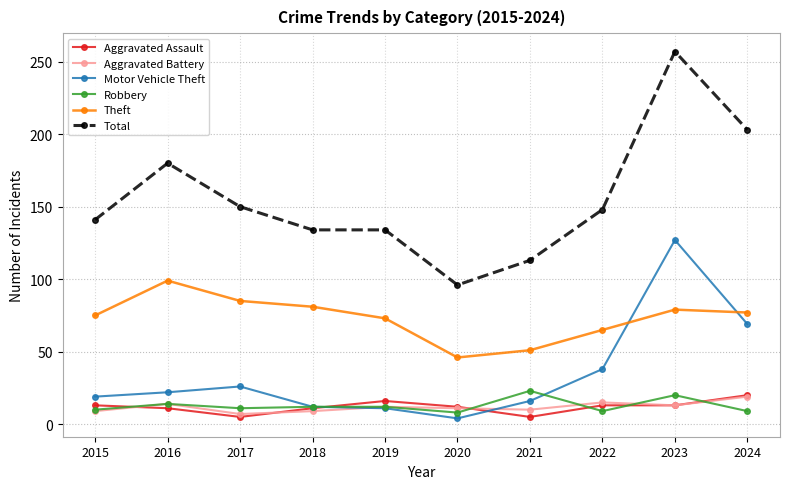

What is the spread (max minus min) of values at 2015?

132